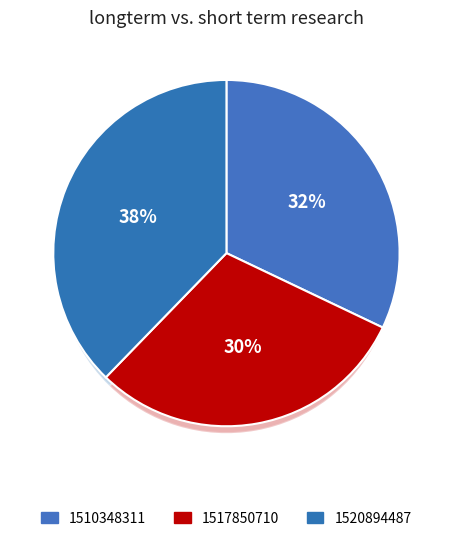

How many segments does this pie chart have?

3